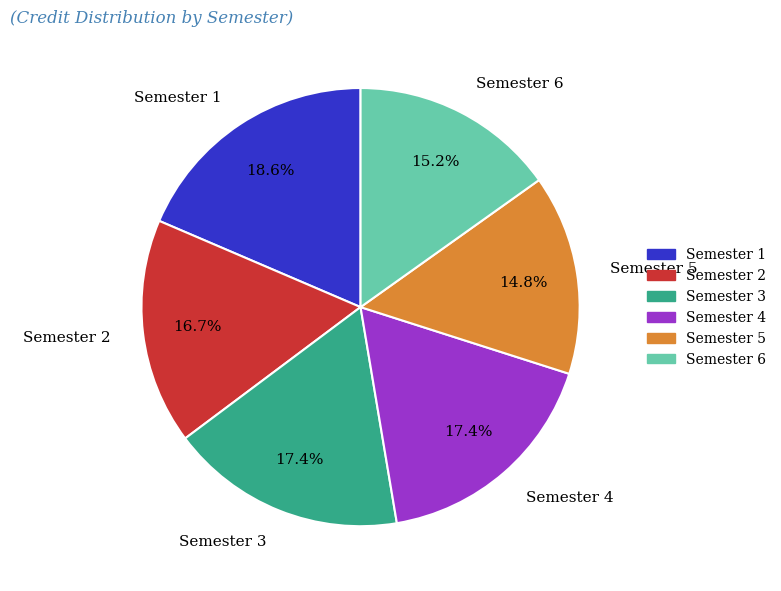

Which has a higher value, Semester 1 or Semester 3?

Semester 1